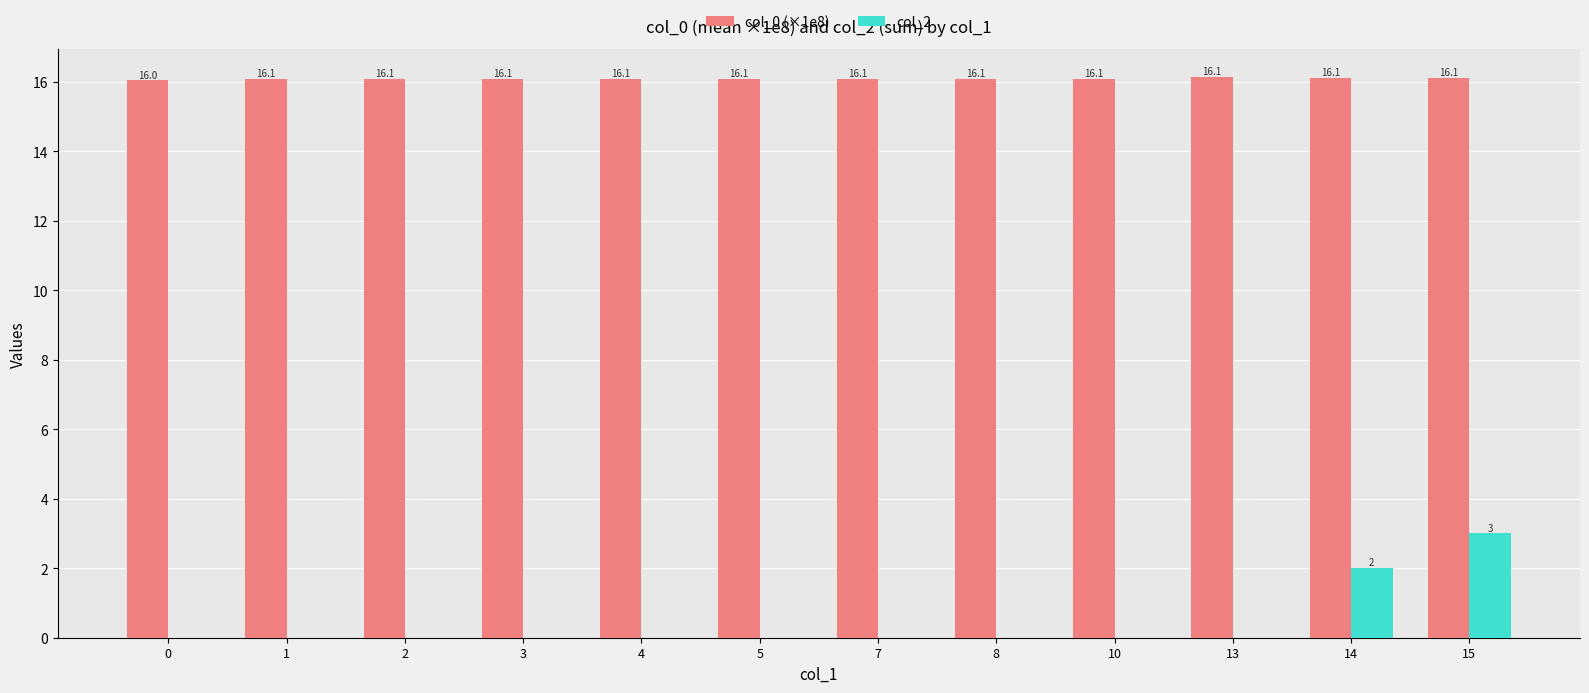

What is the average value of the col_2 series?

0.4